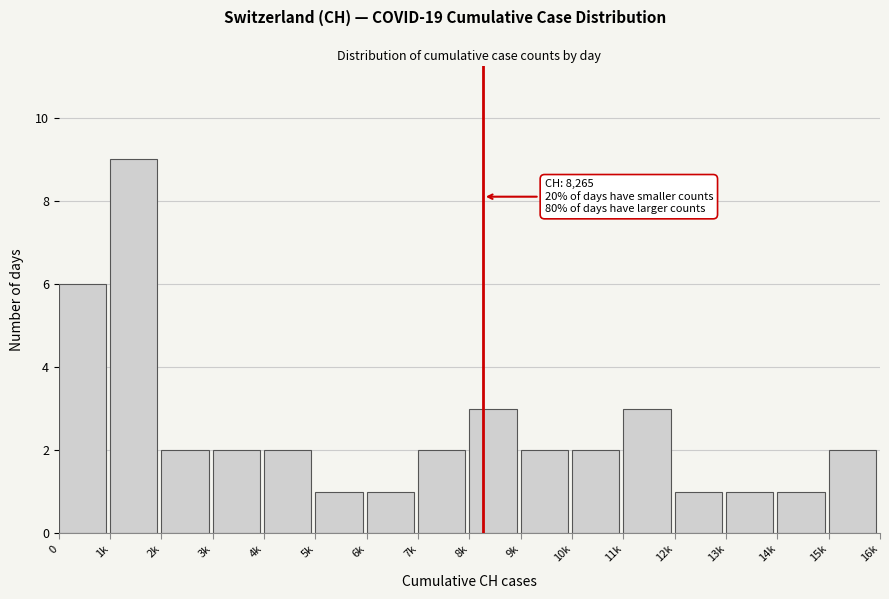

Reading left to right, extract all data points from this chart.

0=6	1k=9	2k=2	3k=2	4k=2	5k=1	6k=1	7k=2	8k=3	9k=2	10k=2	11k=3	12k=1	13k=1	14k=1	15k=2